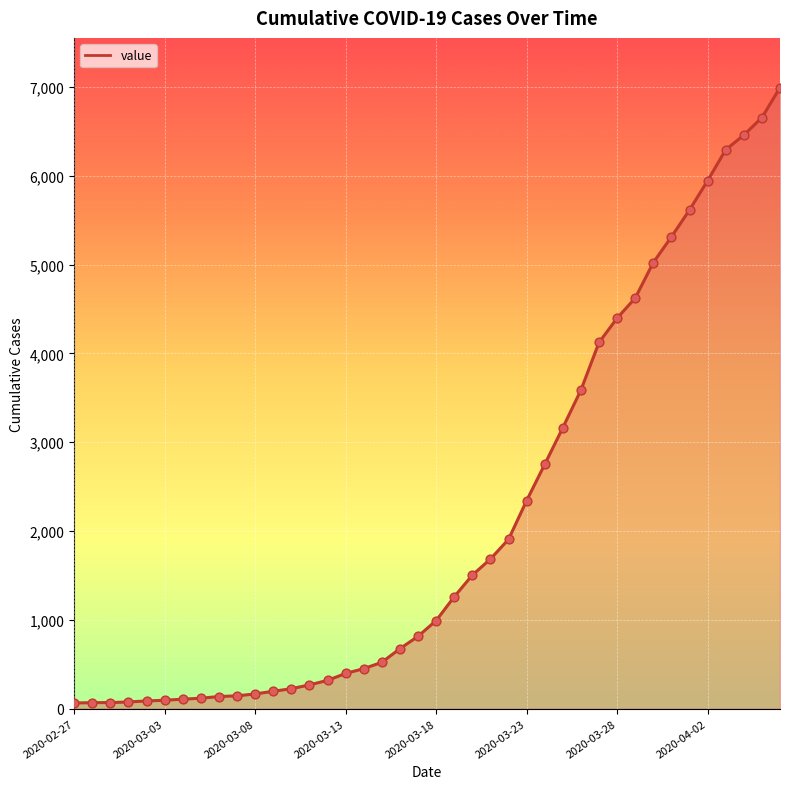

What is the difference between the maximum and minimum values?

6930